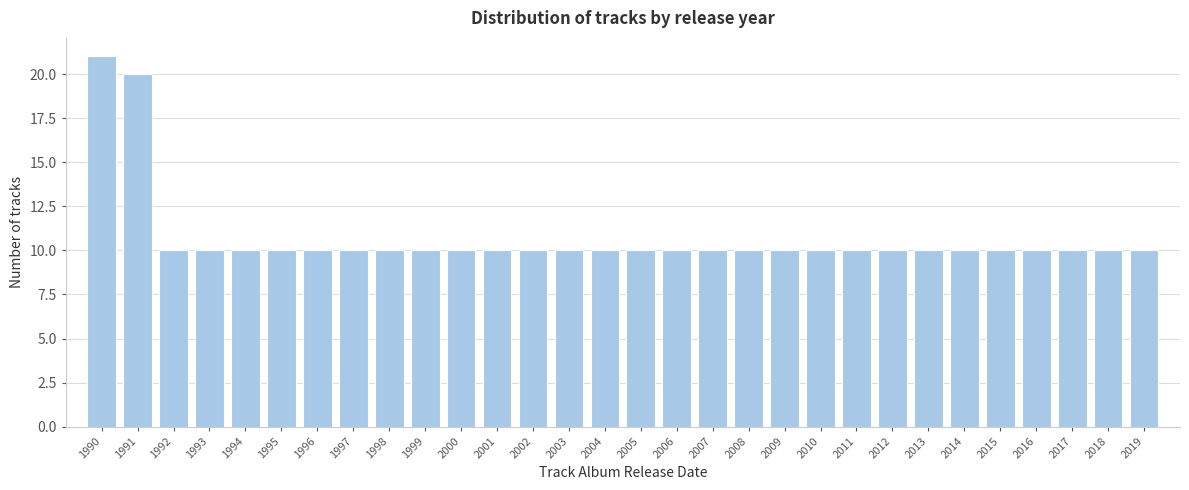

Reading right to left, extract all data points from this chart.

2019=10	2018=10	2017=10	2016=10	2015=10	2014=10	2013=10	2012=10	2011=10	2010=10	2009=10	2008=10	2007=10	2006=10	2005=10	2004=10	2003=10	2002=10	2001=10	2000=10	1999=10	1998=10	1997=10	1996=10	1995=10	1994=10	1993=10	1992=10	1991=20	1990=21